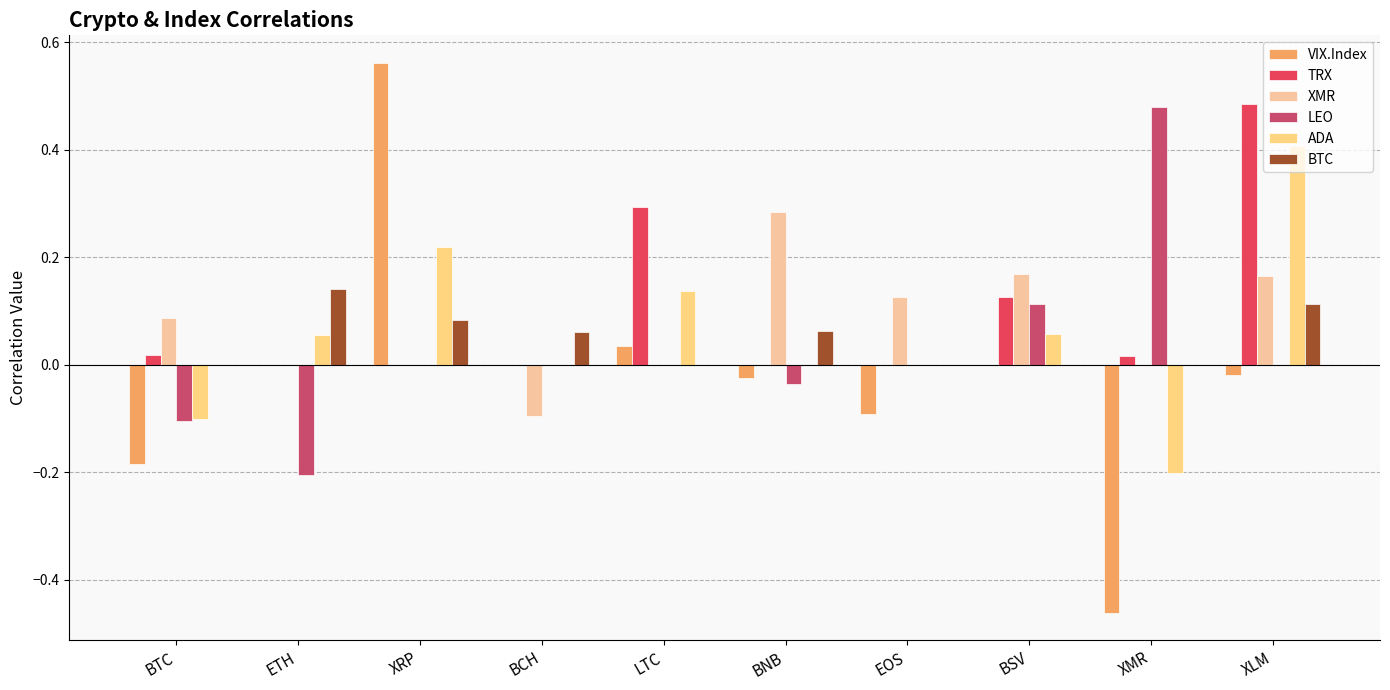

How many distinct data groups are displayed?

6